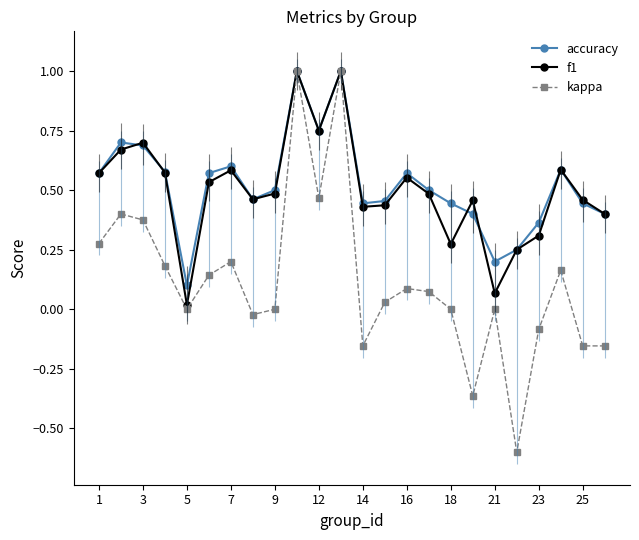

What is the value of the accuracy point at the 13th from the left?

0.6